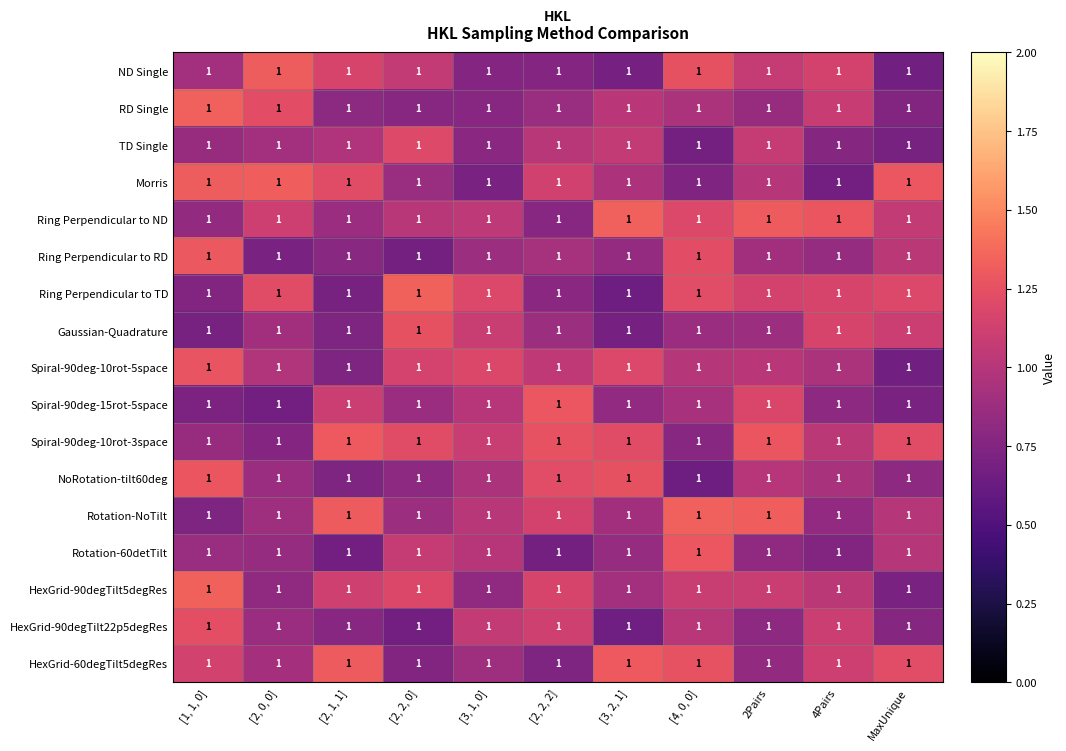

The value of Spiral-90deg-10rot-5space at [3, 1, 0] is 0.8. True or false?

False